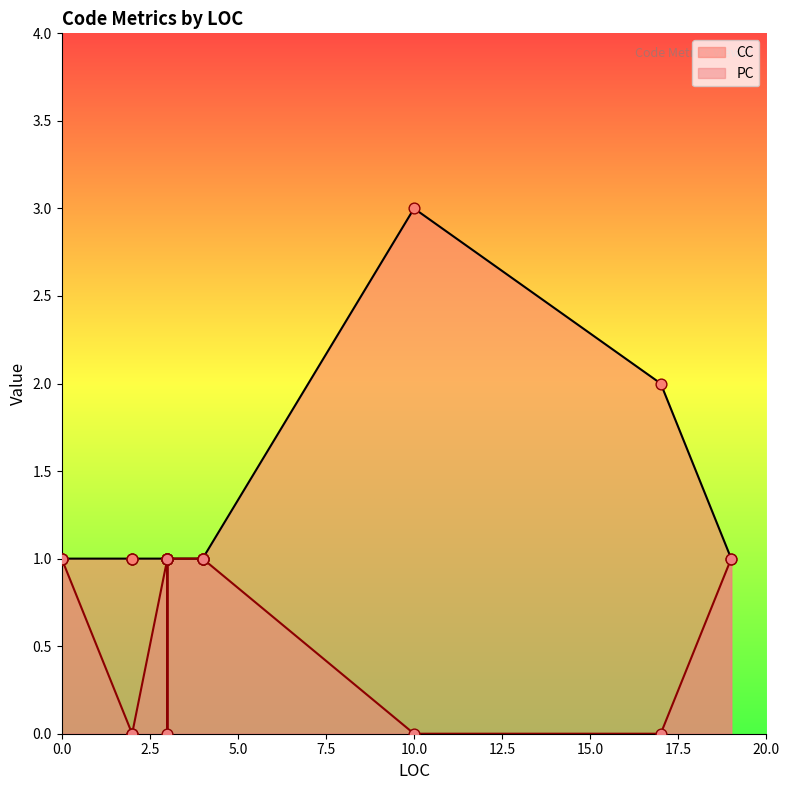

At how many categories does at least one series exceed 2?

1